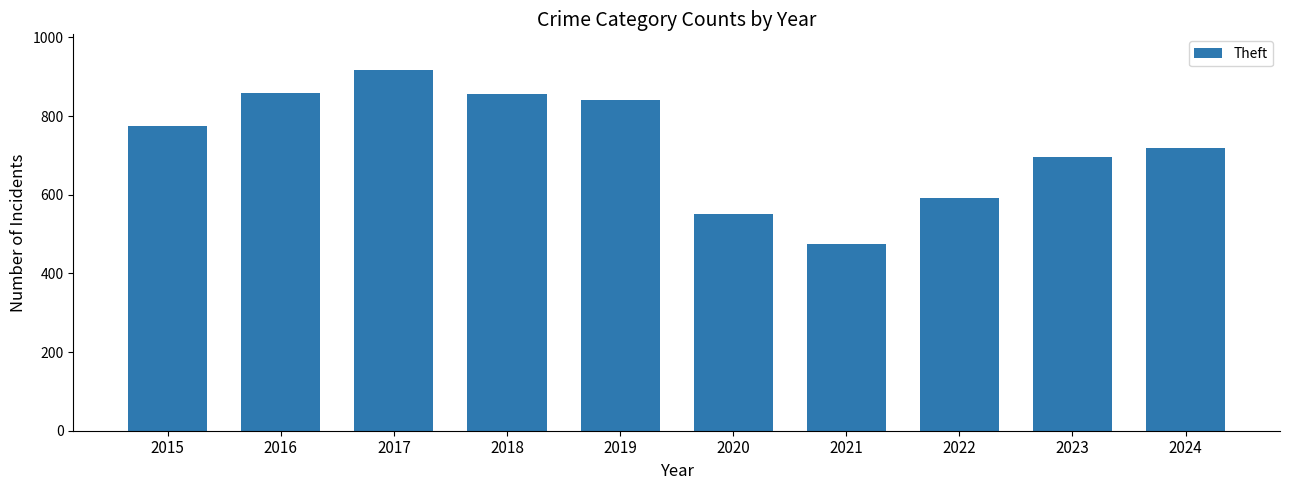

What is the change in value from 2023 to 2024?

+22